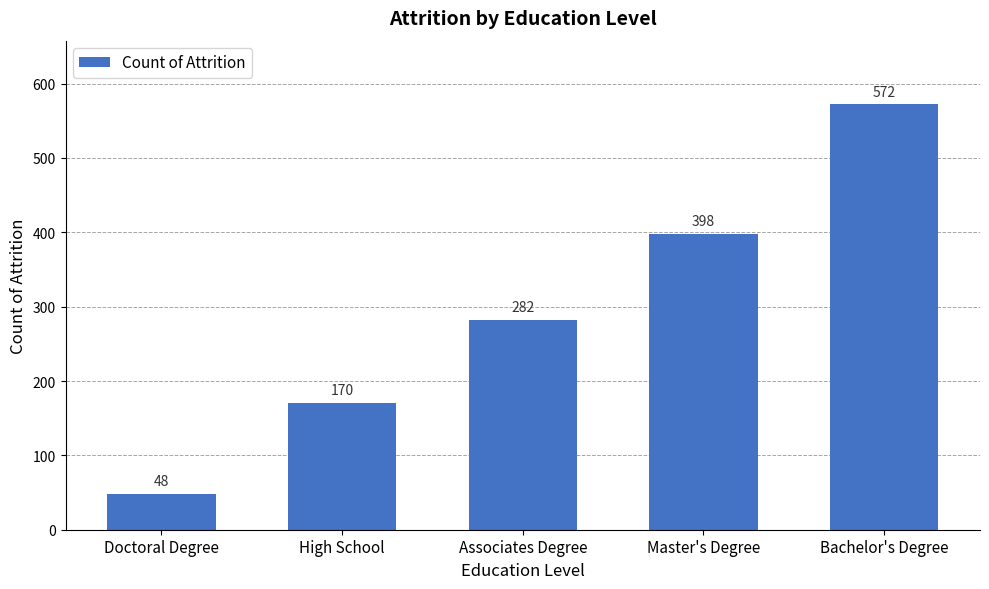

How many series are shown in this chart?

1